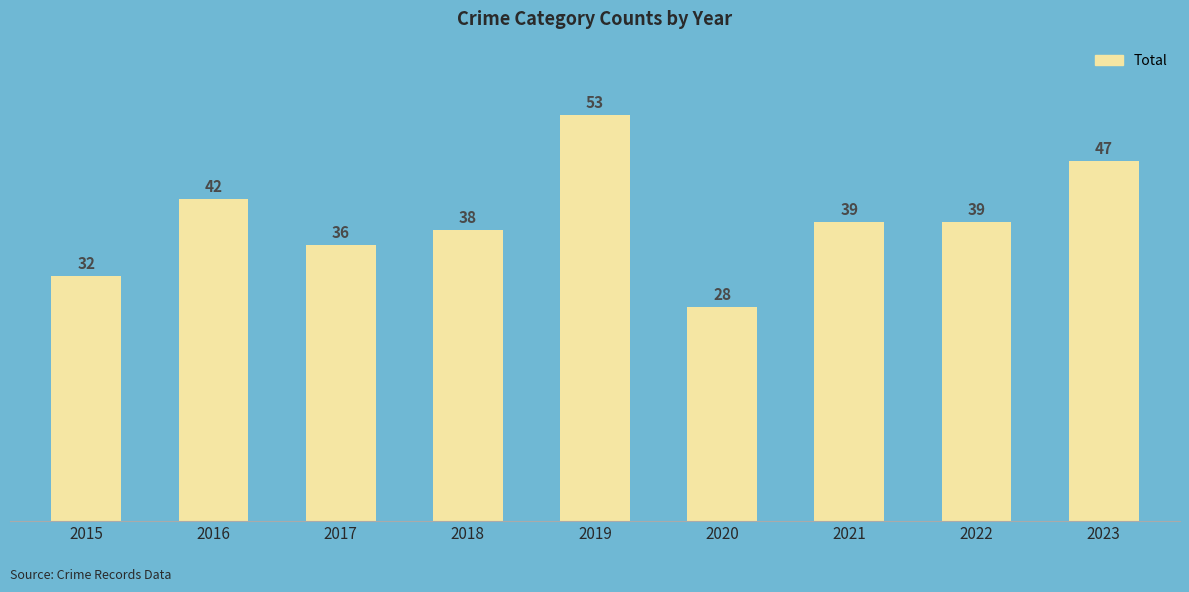

Reading left to right, transcribe all the data shown in this chart.

2015=32	2016=42	2017=36	2018=38	2019=53	2020=28	2021=39	2022=39	2023=47